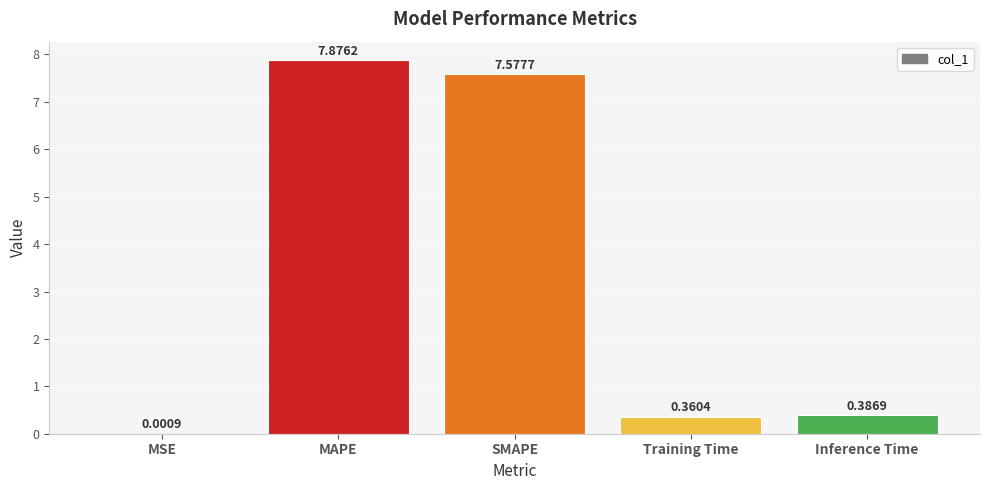

Does the chart contain stacked bars?

No